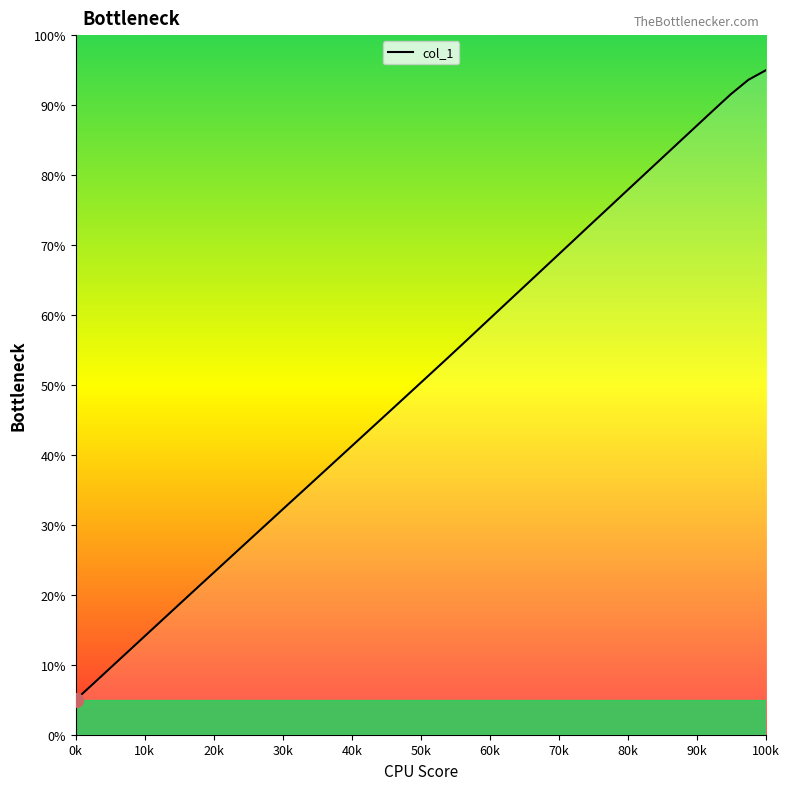

Count the number of data series in this chart.

1